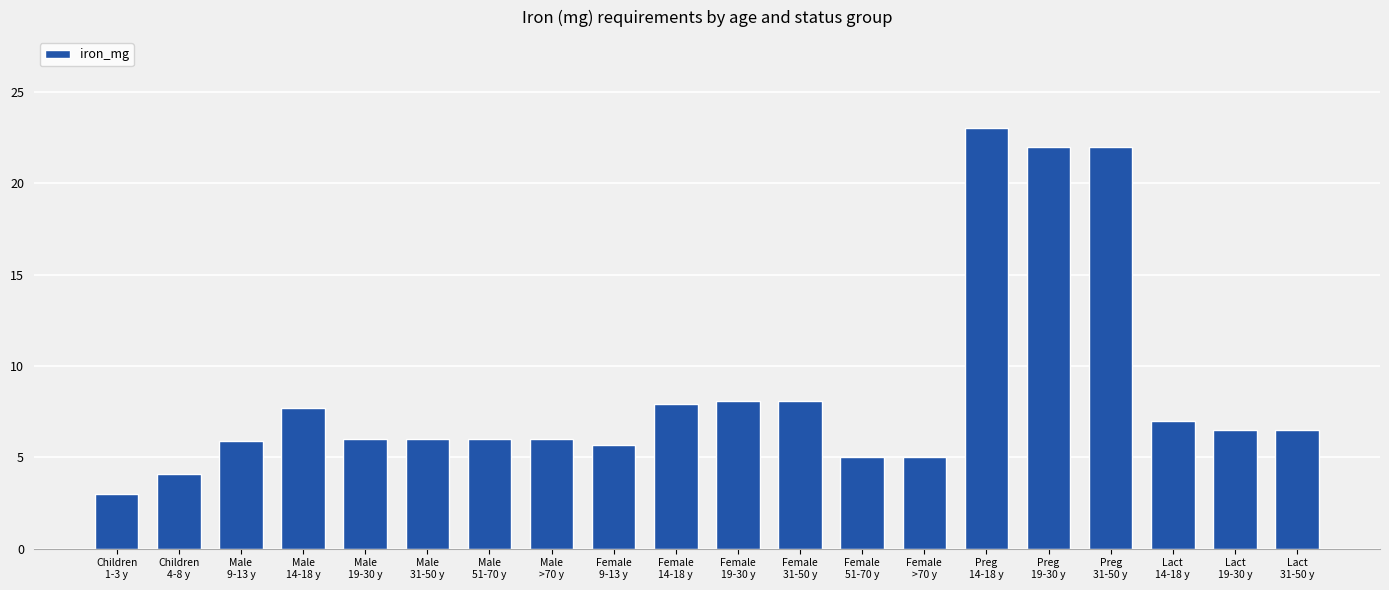

Which has a higher value, Female
14-18 y or Male
31-50 y?

Female
14-18 y